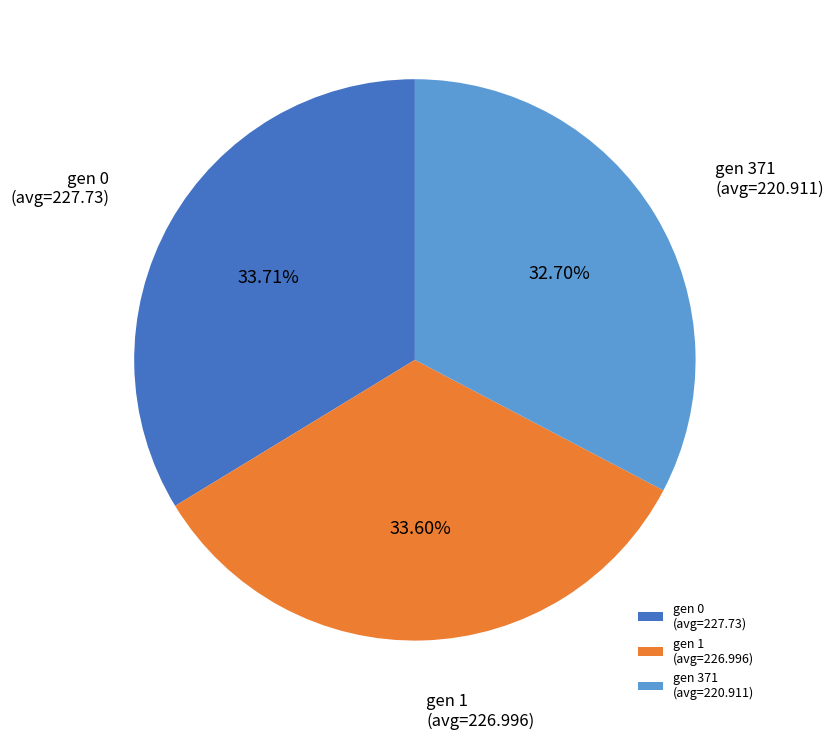

To the nearest percent, what is the difference between the largest and smallest slice percentages?

1%